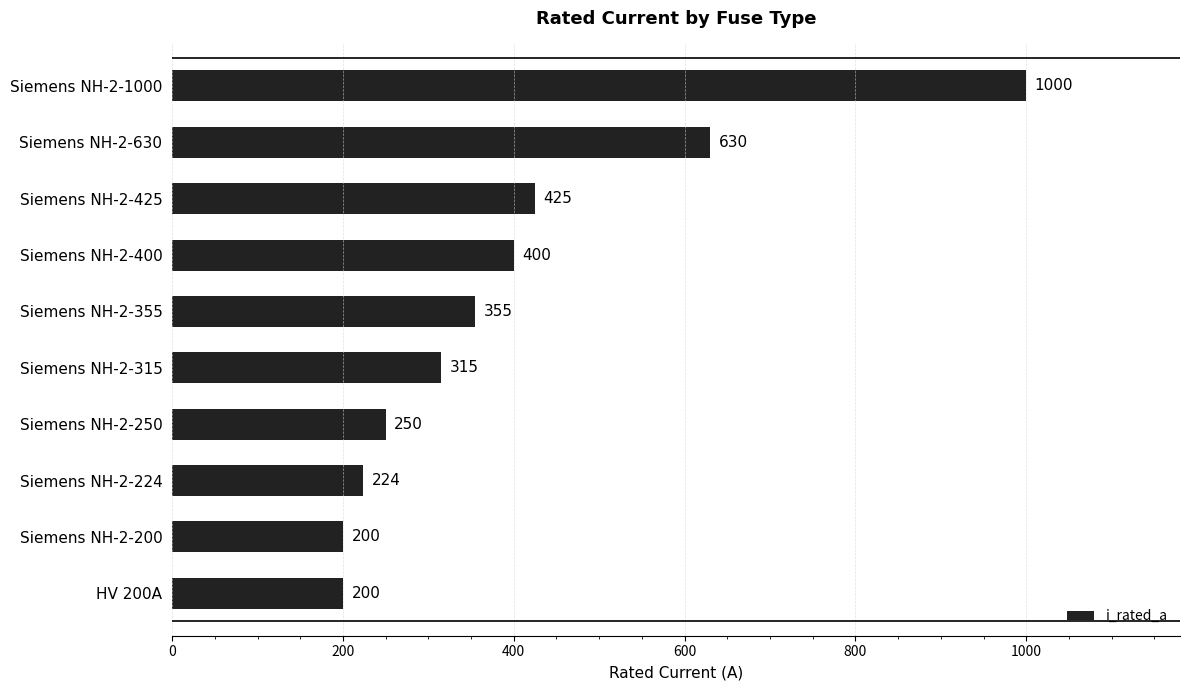

What is the difference between the maximum and minimum values?

800